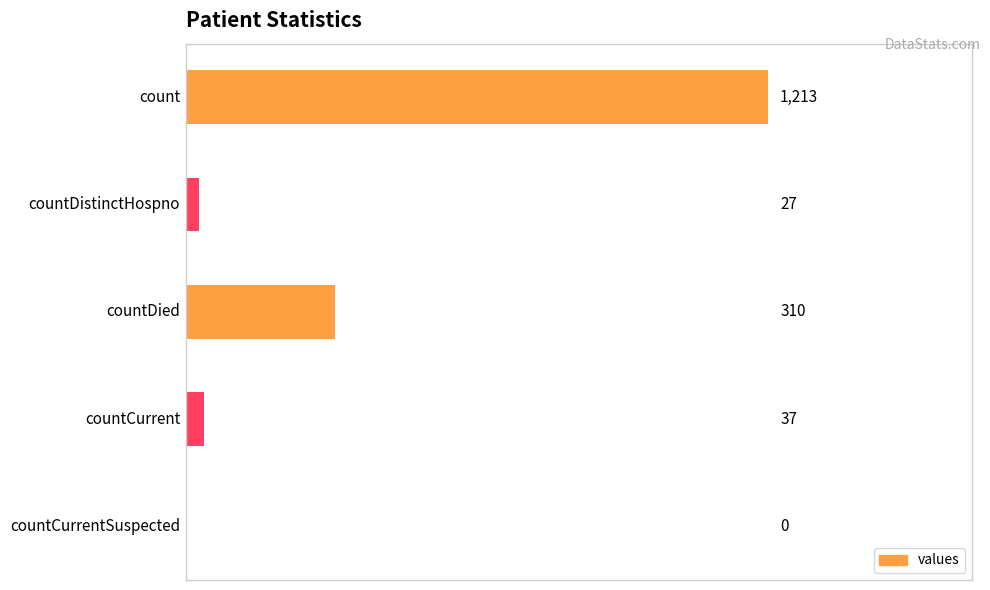

What is the sum of all values?

1587